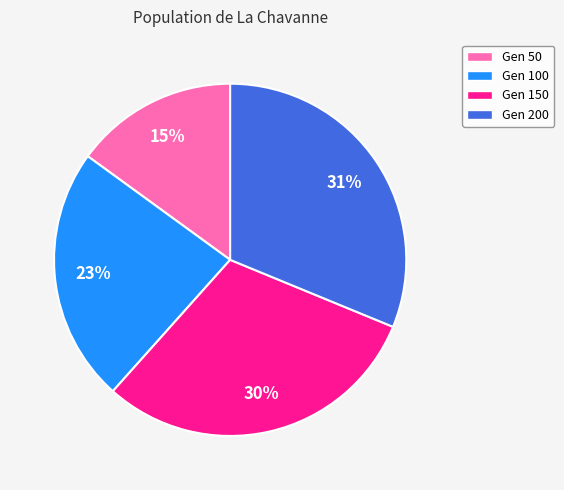

Is the sum of Gen 100 and Gen 200 greater than half?

Yes